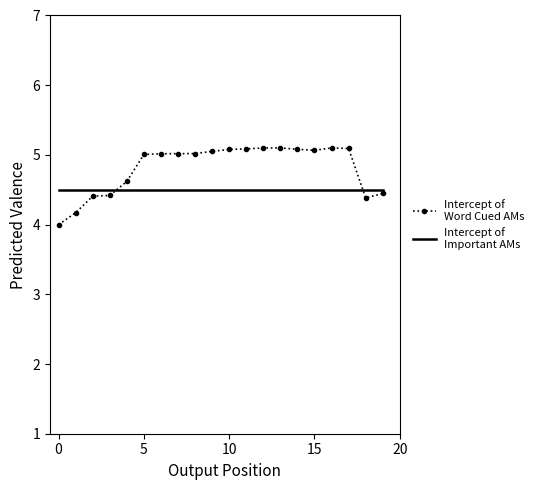

What is the greatest value displayed?

5.1